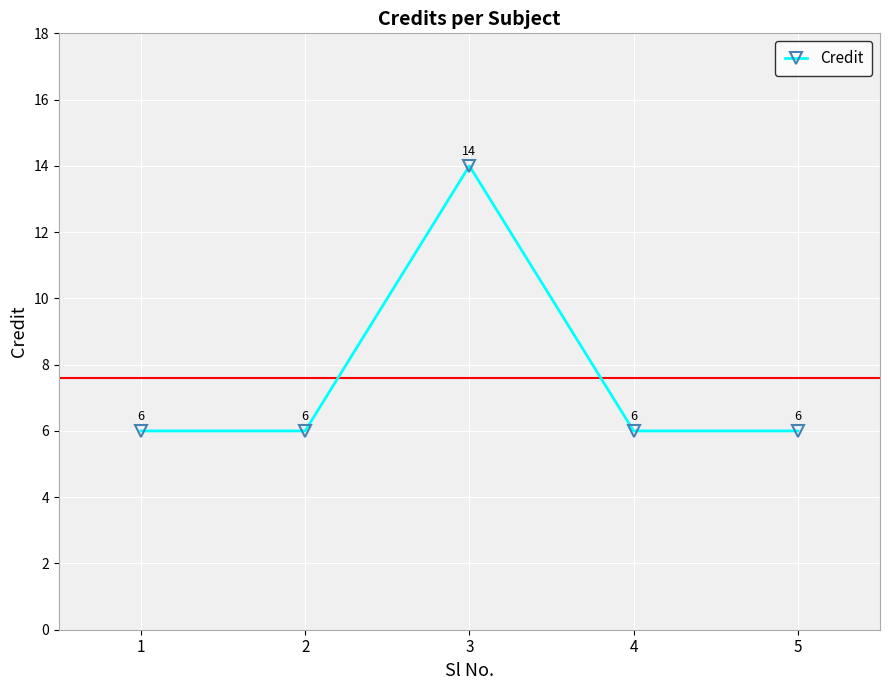

Reading left to right, what are all the values shown in this chart?

1=6	2=6	3=14	4=6	5=6